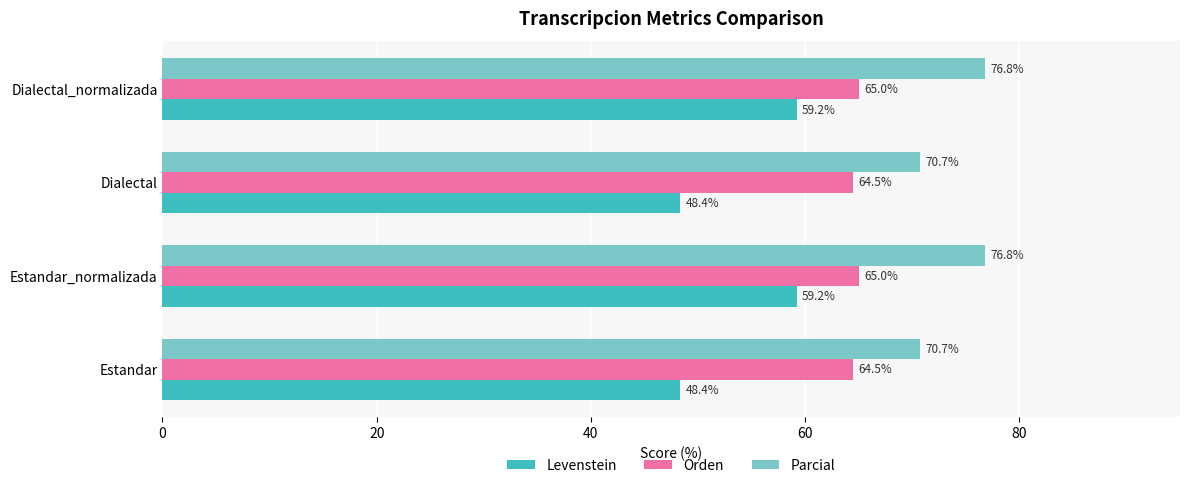

What is the smallest value displayed?

48.4